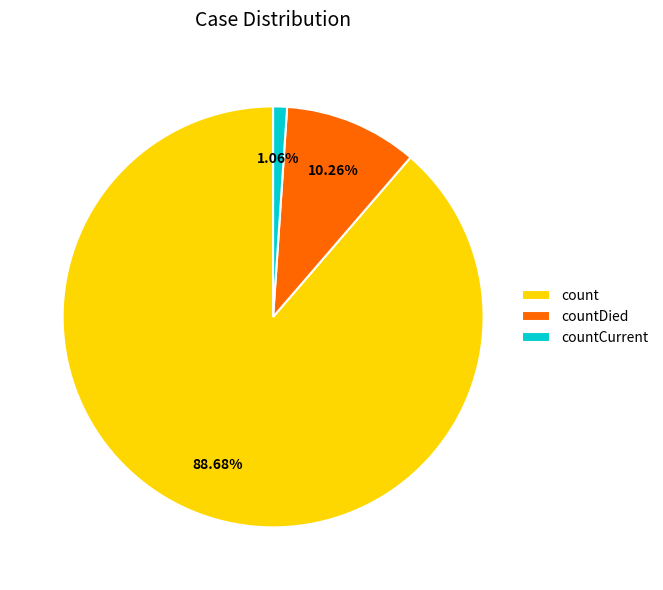

Is it true that countDied is 10% of the pie?

True